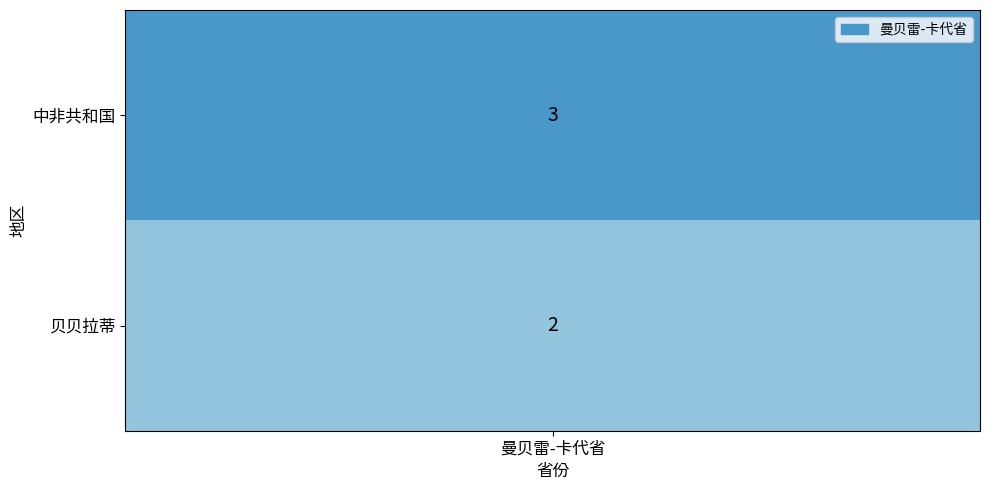

What is the maximum value shown in the chart?

3